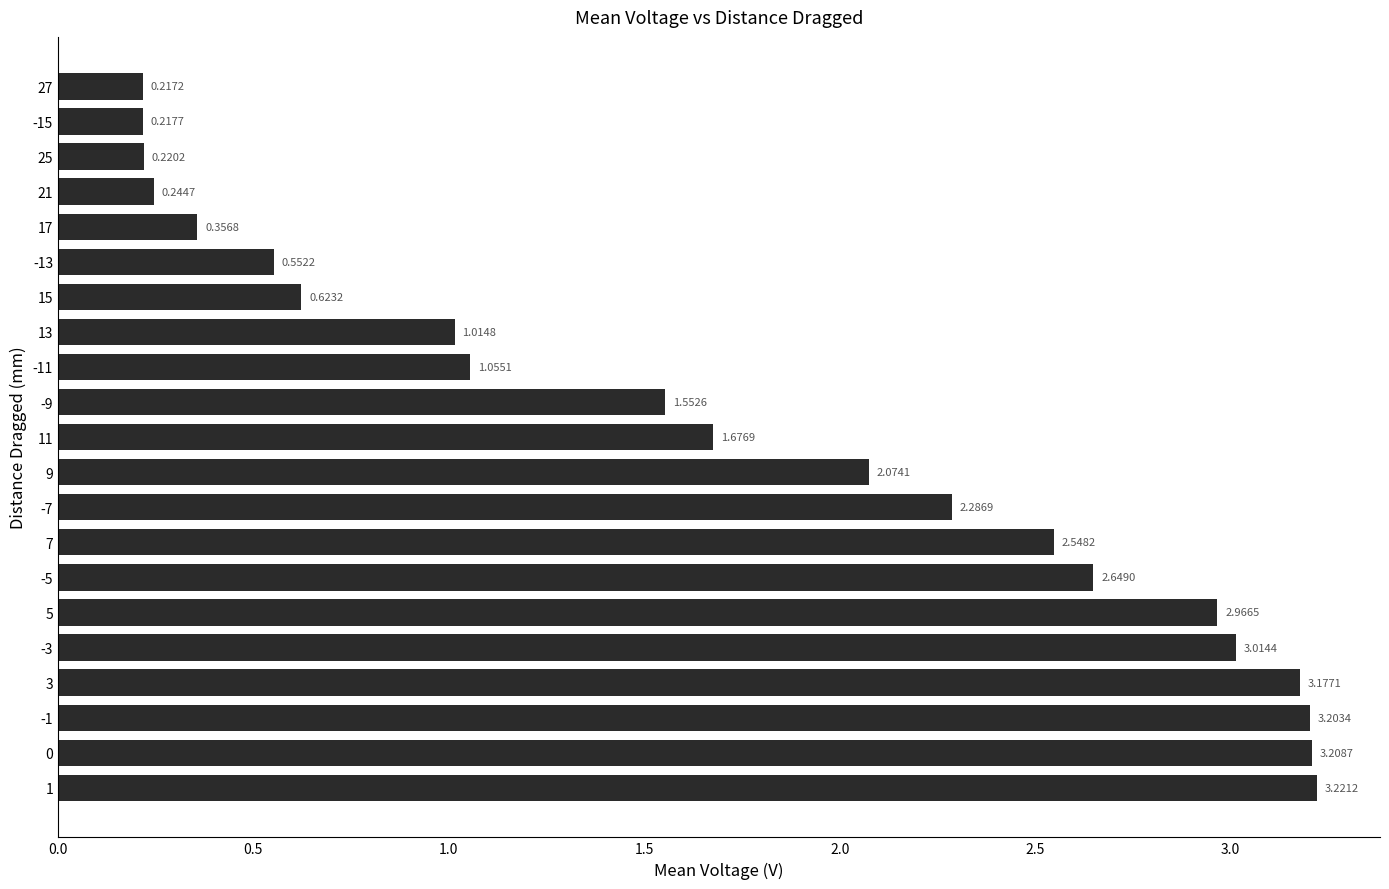

What is the sum of all values?

36.1